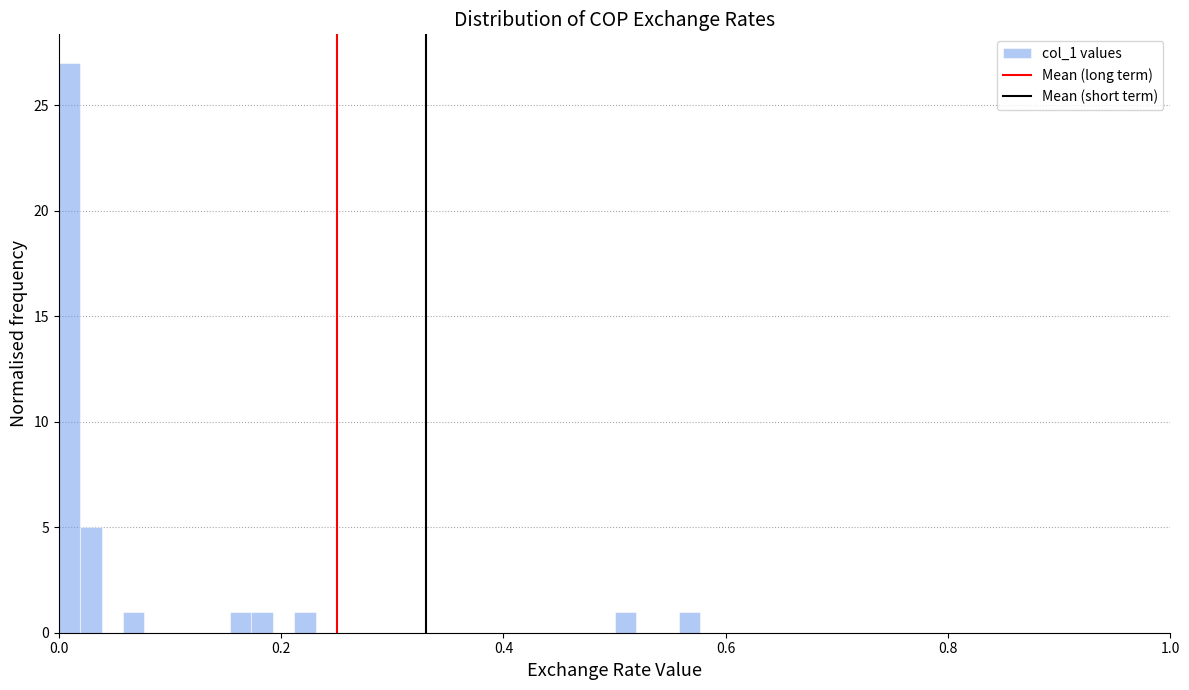

Read against the x-axis, roughly where is the centre of the tallest bar?

0.00